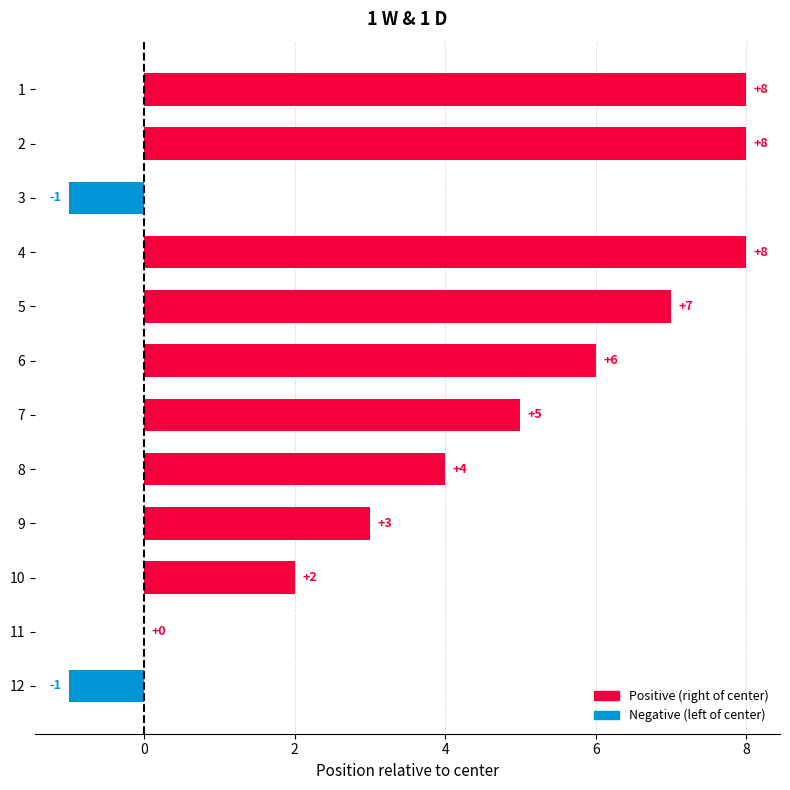

Reading bottom to top, transcribe all the data shown in this chart.

12=-1	11=0	10=2	9=3	8=4	7=5	6=6	5=7	4=8	3=-1	2=8	1=8